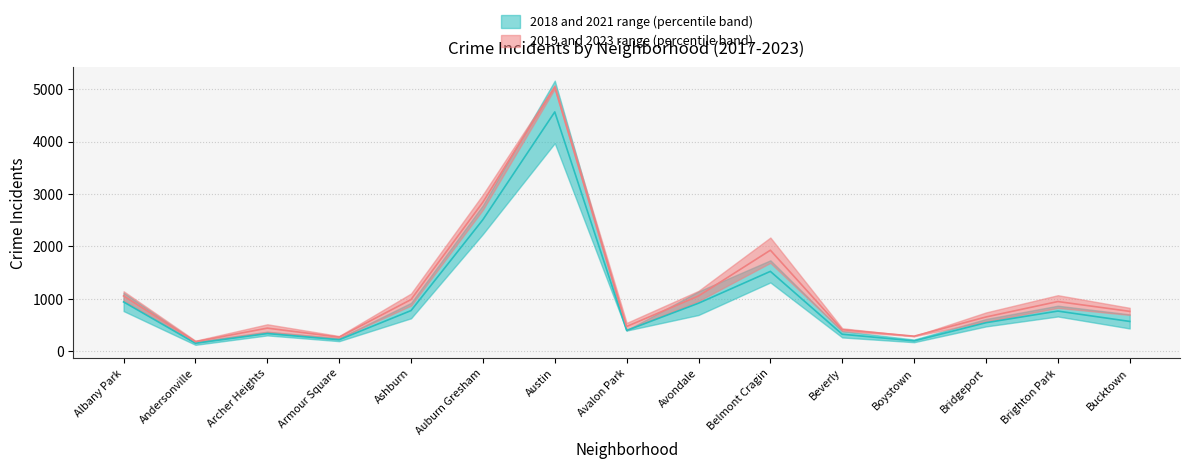

Is it true that 2021 equals 1809 at Belmont Cragin?

False